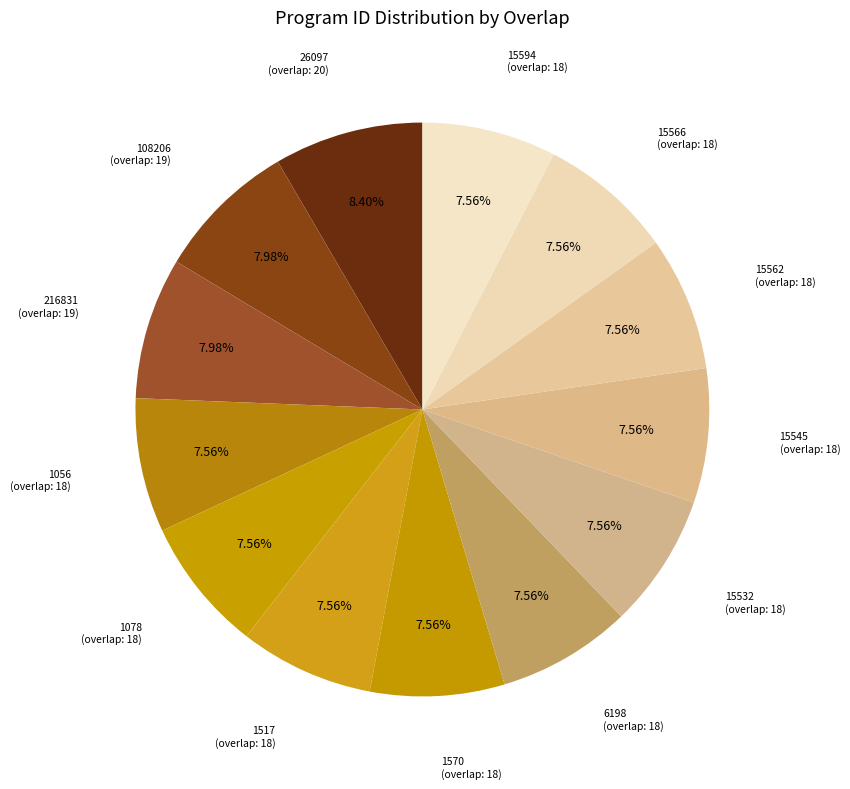

True or false: 108206 accounts for 15% of the total.

False